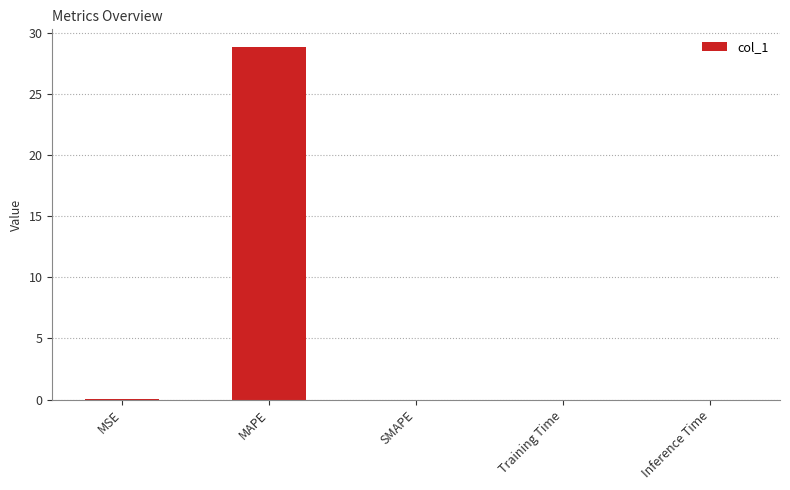

Between Training Time and MAPE, which is larger?

MAPE